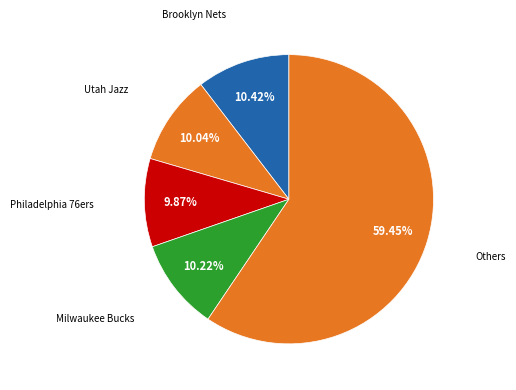

How many slices are in this pie chart?

5